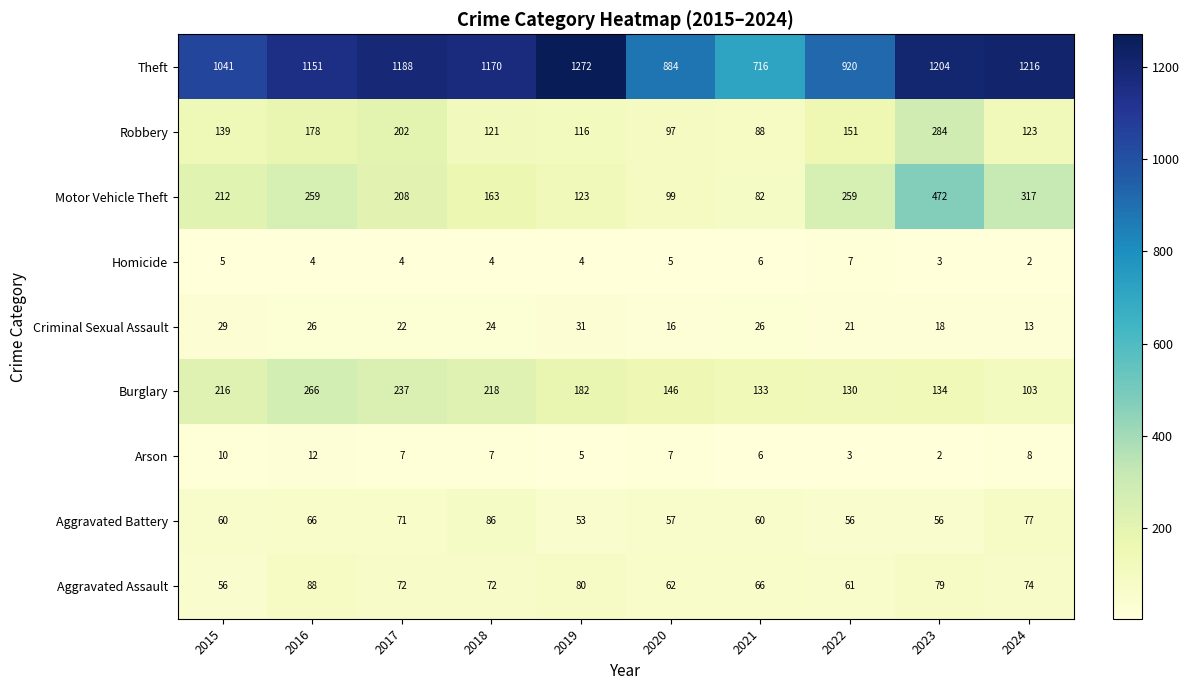

How many data points does each series have?

10